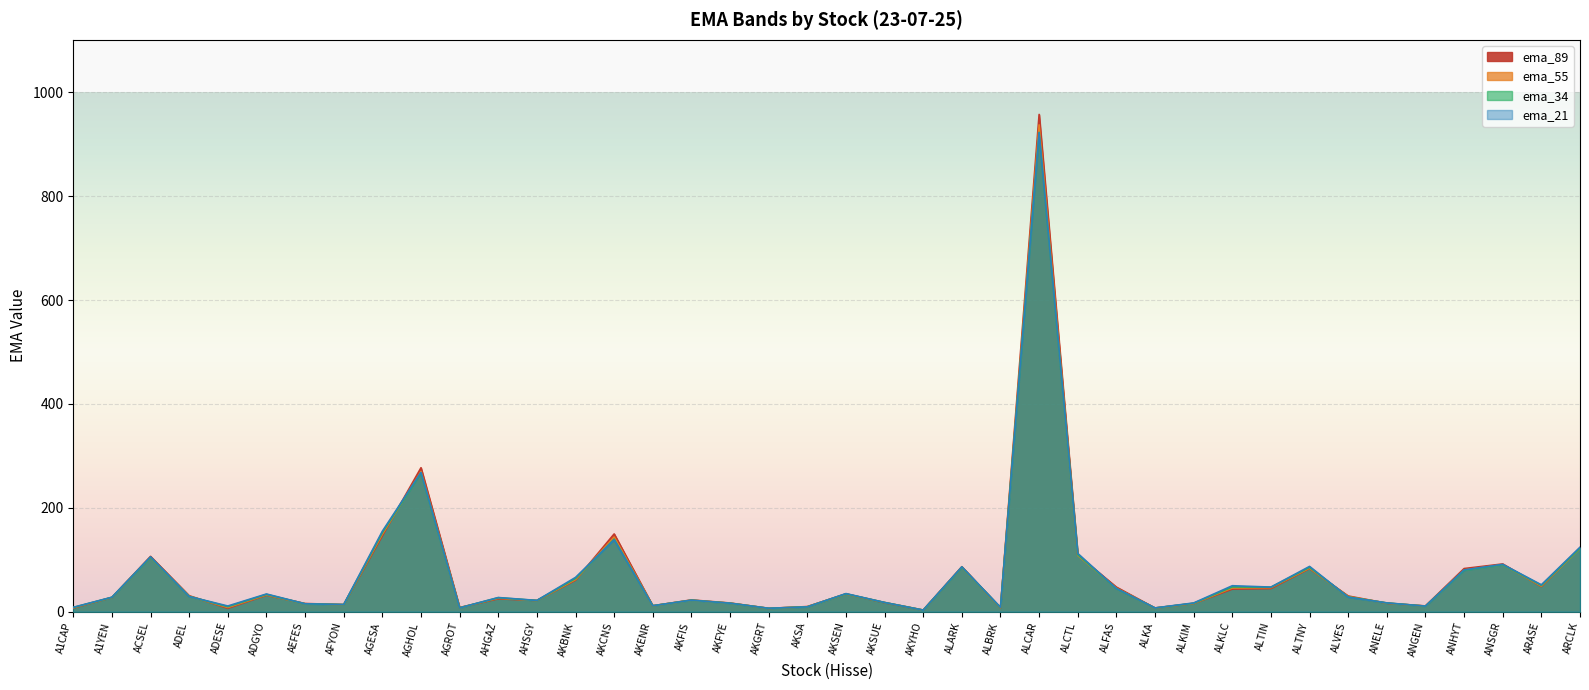

What is the label of the 10th point from the left?

AGHOL